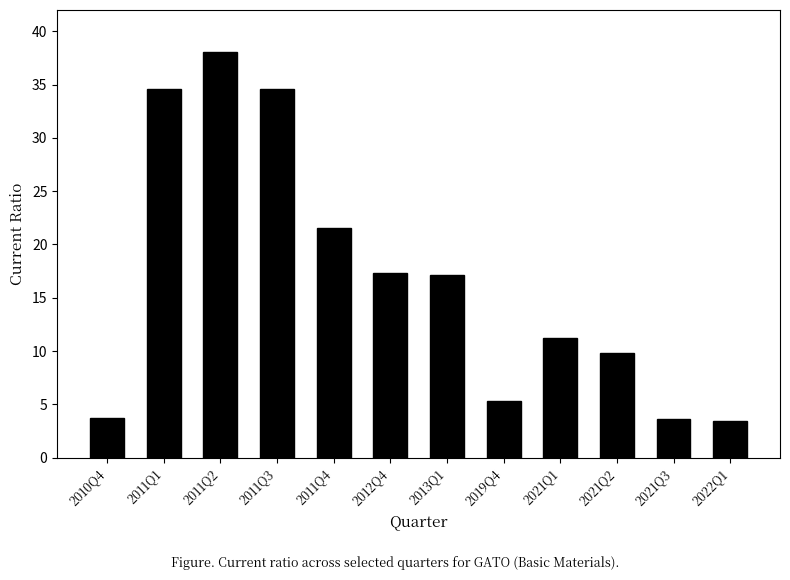

What is the average value?

16.7